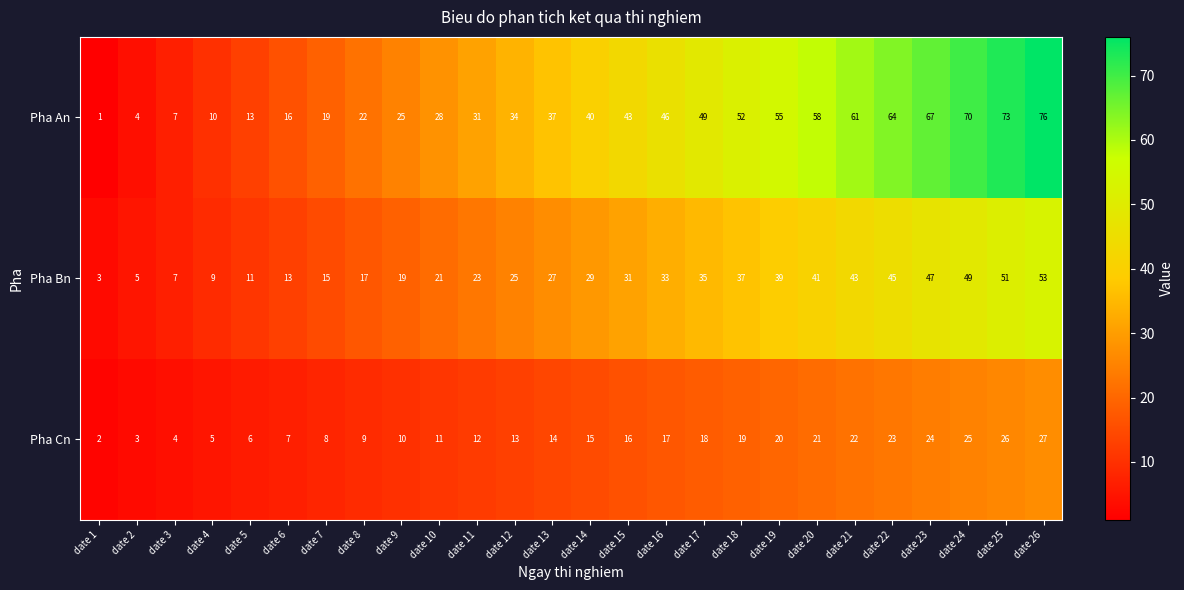

How many series are shown in this chart?

3